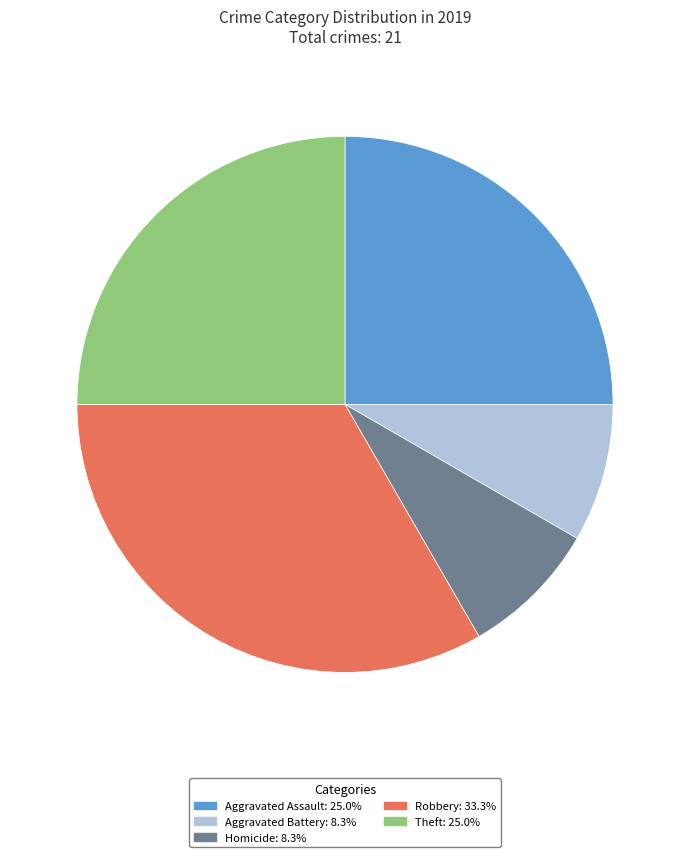

Is there a majority slice in this chart?

No